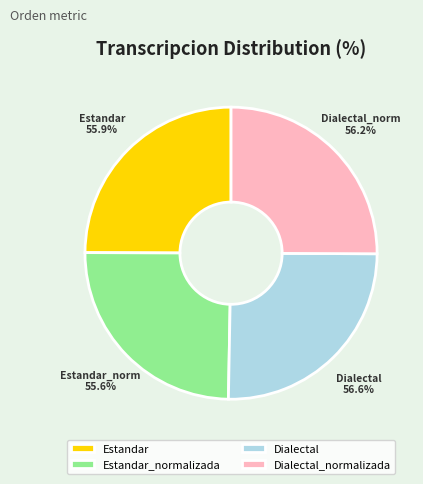

How many slices are in this pie chart?

4